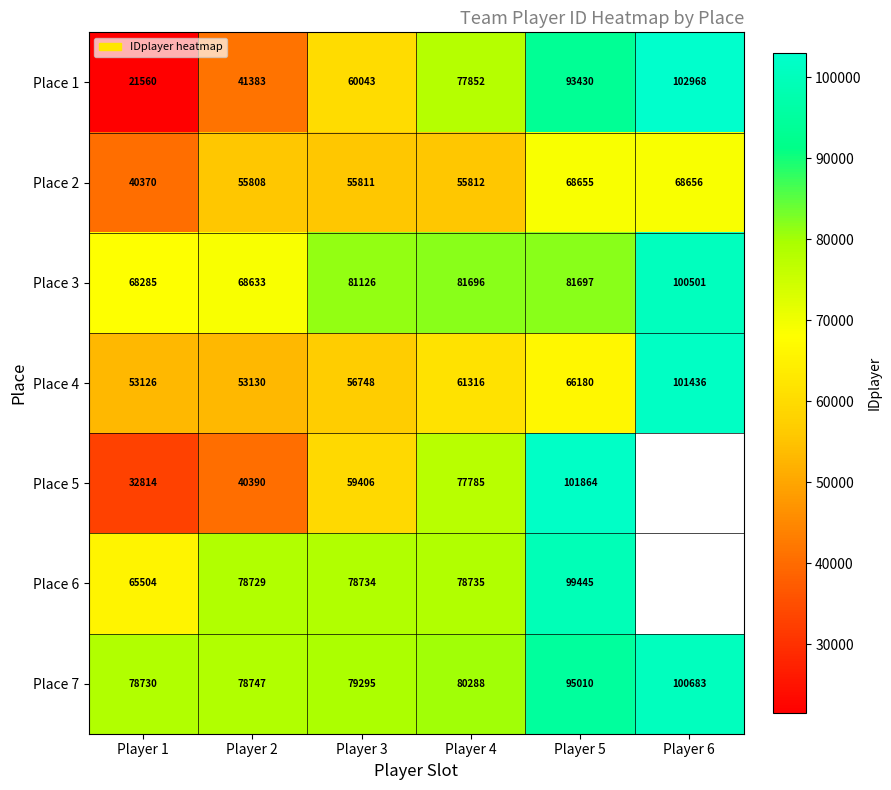

Rank the categories by Place 4 value from highest to lowest.

Player 6, Player 5, Player 4, Player 3, Player 2, Player 1